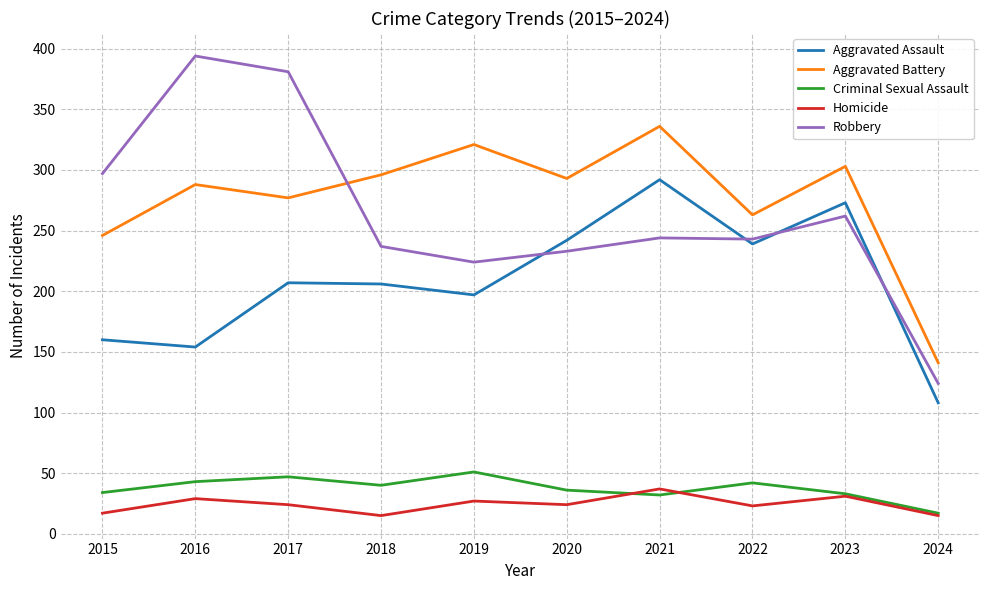

List the series in order of their peak value, lowest first.

Homicide, Criminal Sexual Assault, Aggravated Assault, Aggravated Battery, Robbery